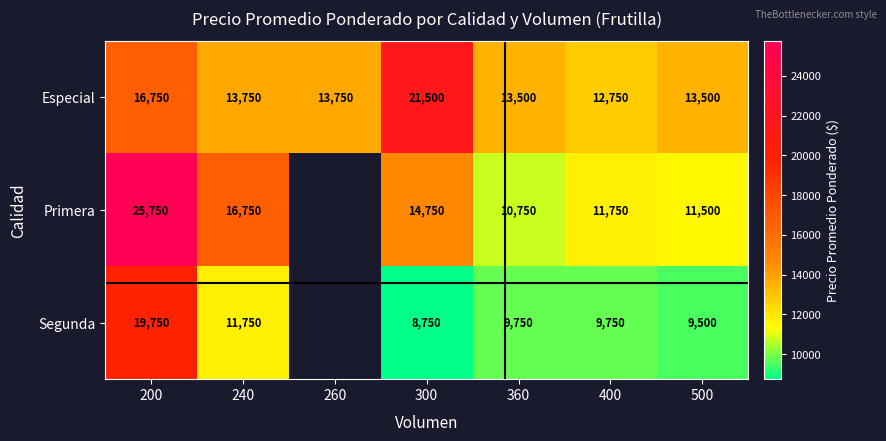

Rank the series at 360 from lowest to highest value.

Segunda, Primera, Especial